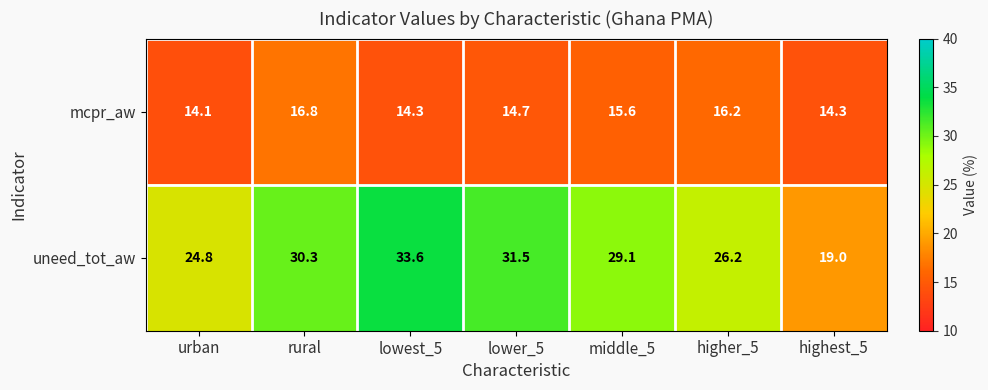

The value of mcpr_aw at higher_5 is 10.6. True or false?

False